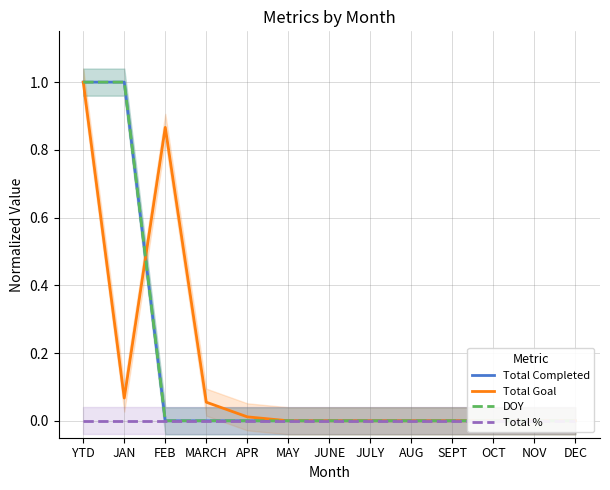

Which has a higher value, SEPT or APR?

SEPT